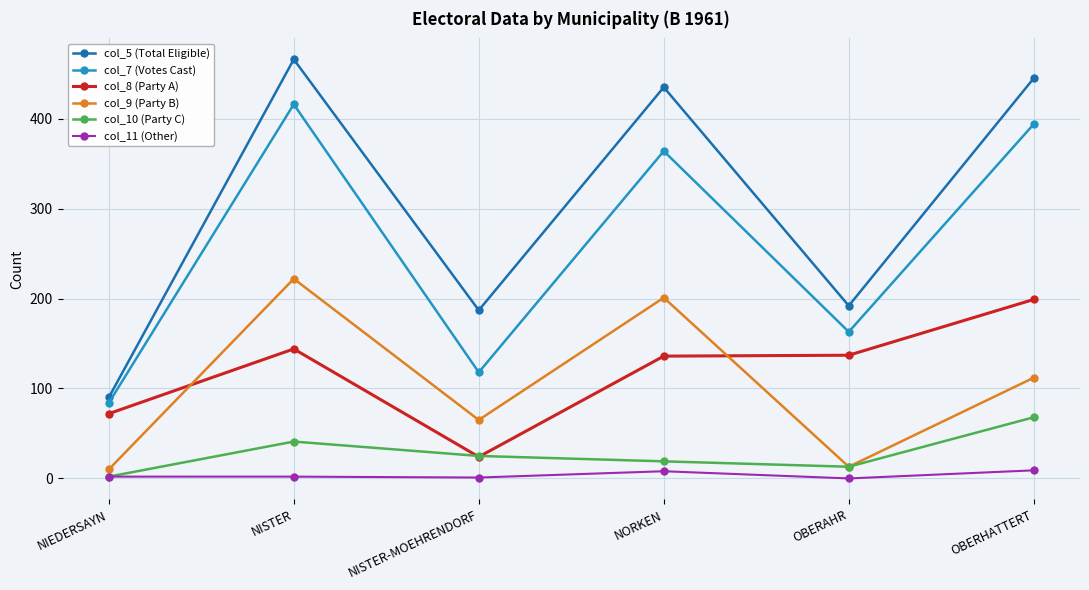

What is the sum of the col_11 (Other) values at NISTER and NISTER-MOEHRENDORF?

3